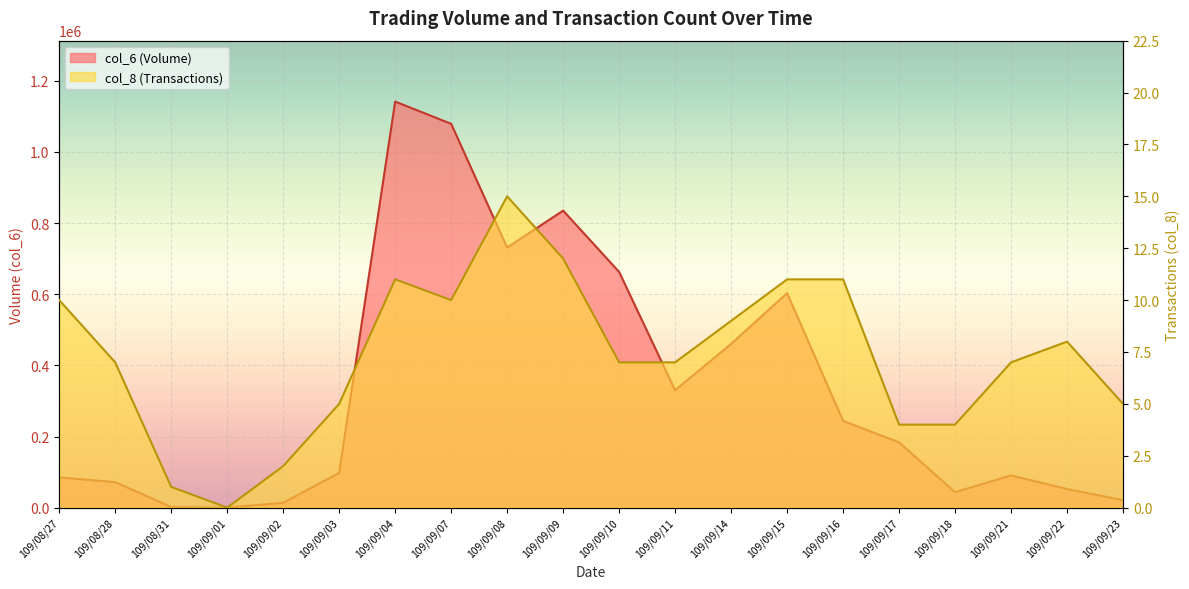

How many positive values does the col_8 series have?

19